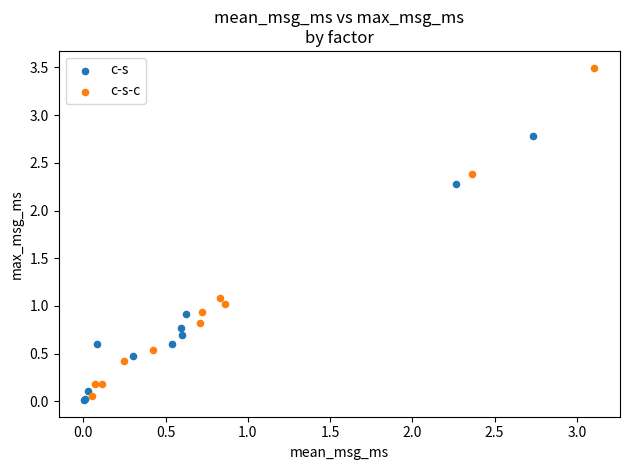

Which series reaches the maximum Y coordinate?

c-s-c